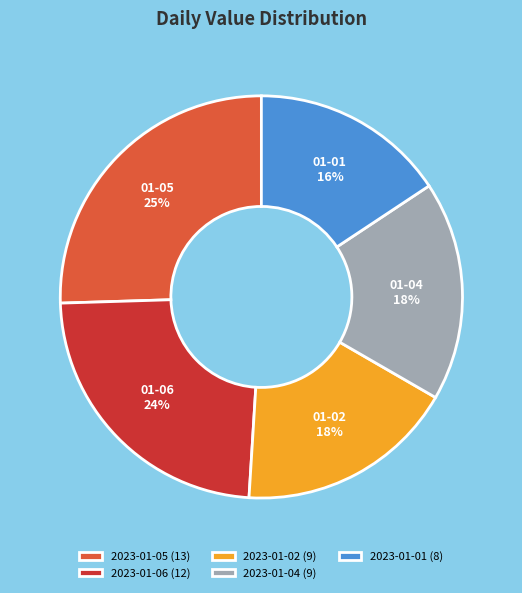

Is there a majority slice in this chart?

No